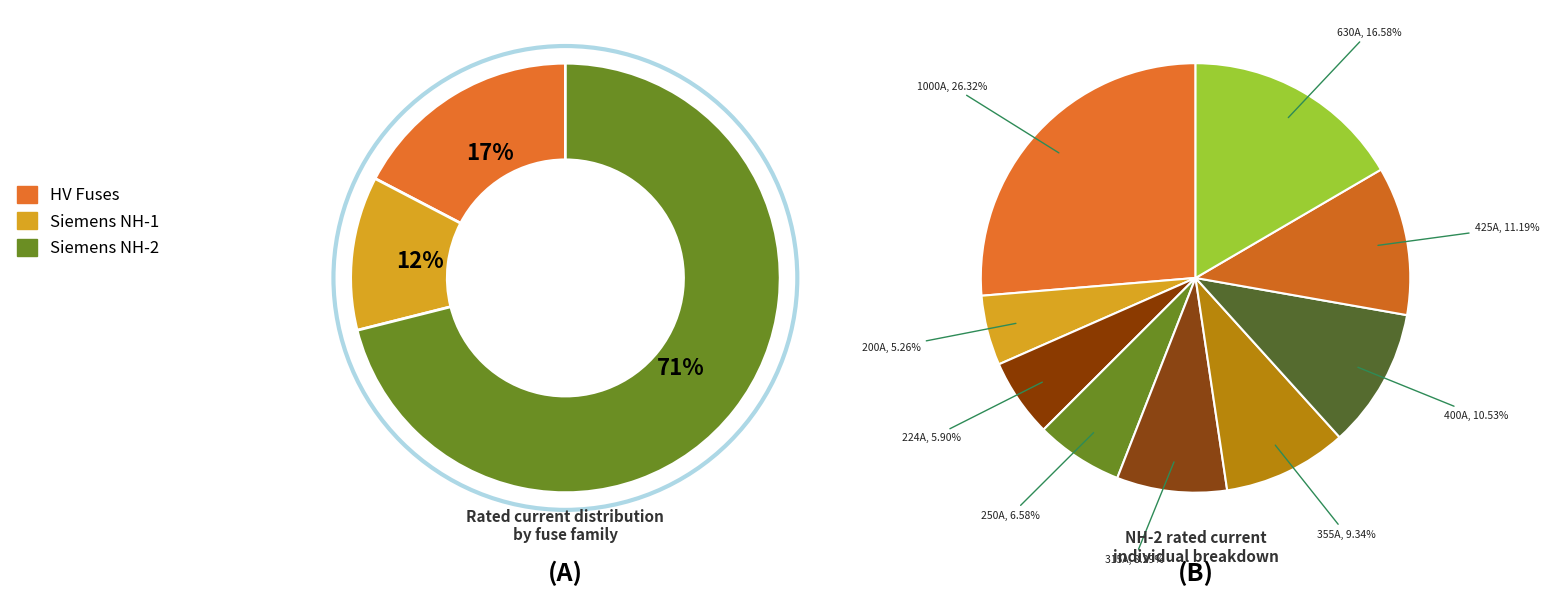

Which category has the biggest portion of the pie?

NH-2-1000